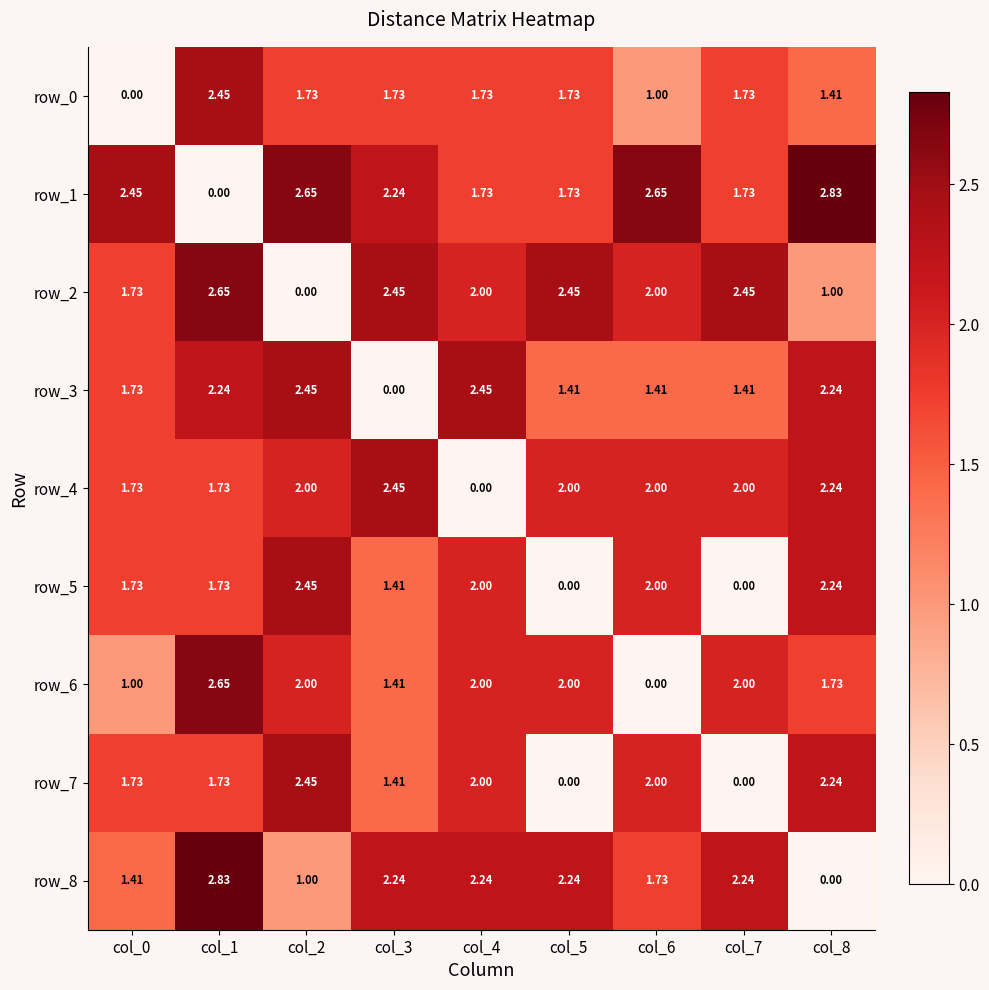

Which category has the highest value in the row_2 series?

col_1